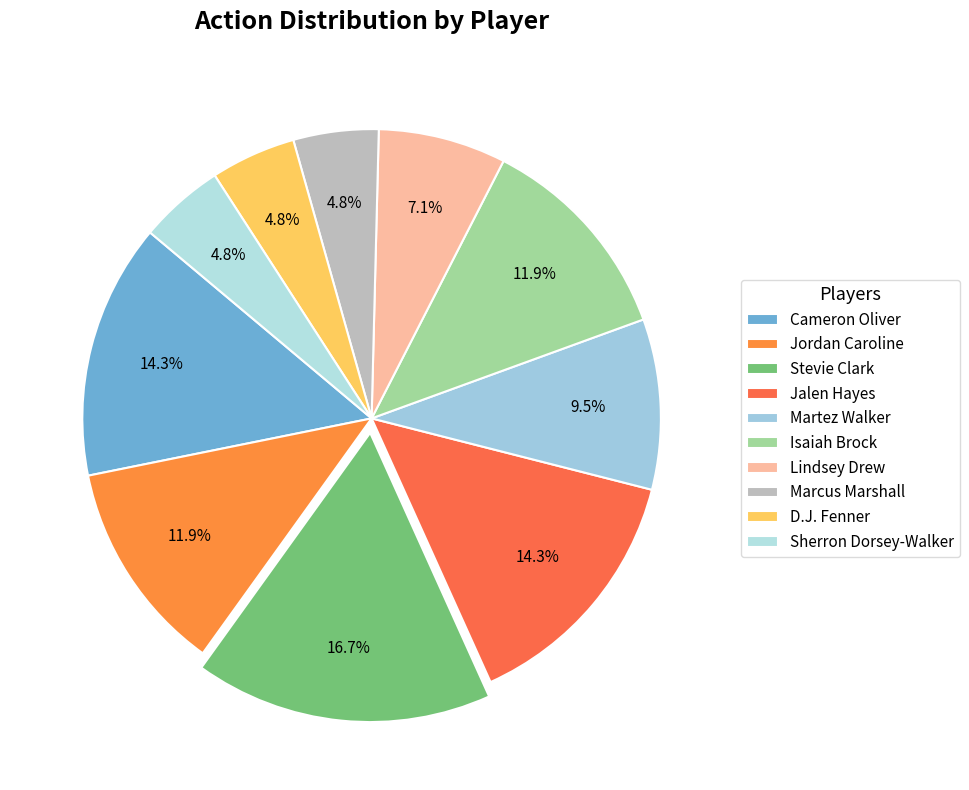

To the nearest percent, what portion does Isaiah Brock represent?

12%